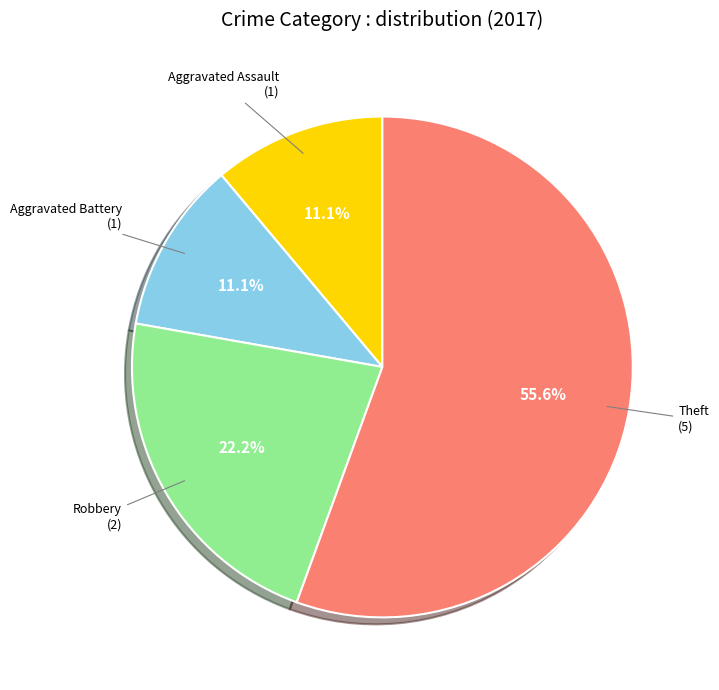

To the nearest percent, what is the difference between the largest and smallest slice percentages?

44%